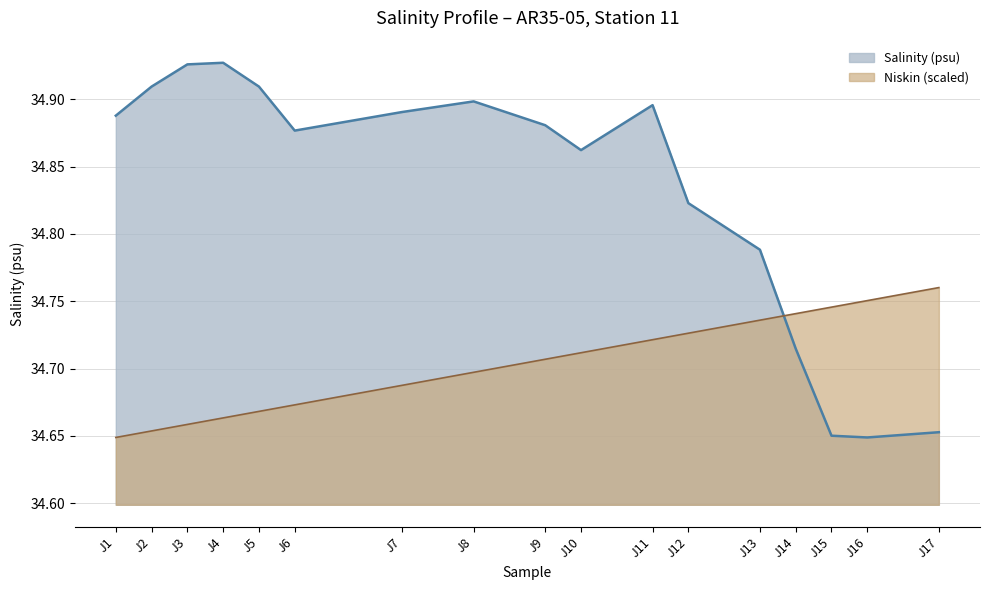

Reading left to right, transcribe all the data shown in this chart.

J1=34.9	J2=34.9	J3=34.9	J4=34.9	J5=34.9	J6=34.9	J7=34.9	J8=34.9	J9=34.9	J10=34.9	J11=34.9	J12=34.8	J13=34.8	J14=34.7	J15=34.7	J16=34.6	J17=34.7